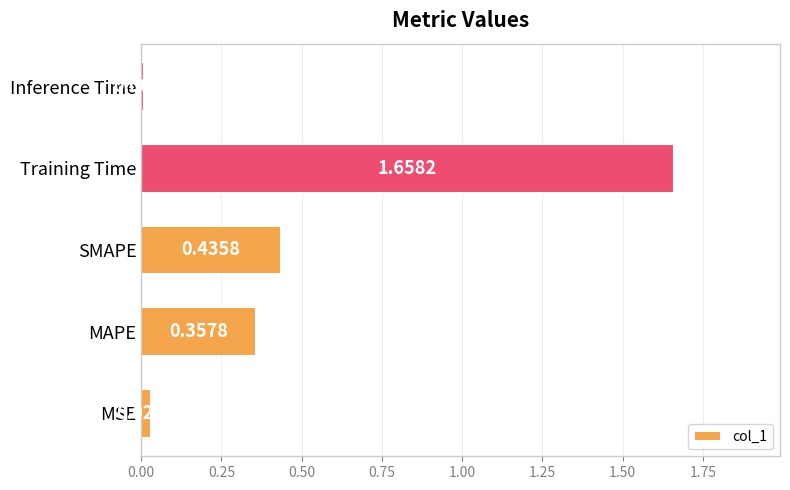

Rank the categories by value from lowest to highest.

Inference Time, MSE, MAPE, SMAPE, Training Time